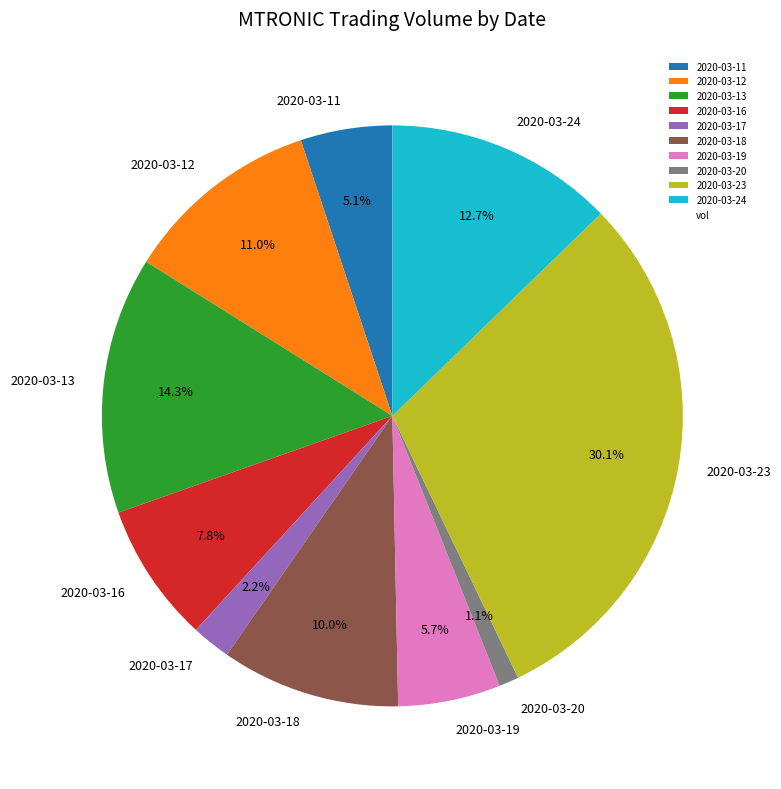

What percentage is NOT represented by 2020-03-12?

89.0%